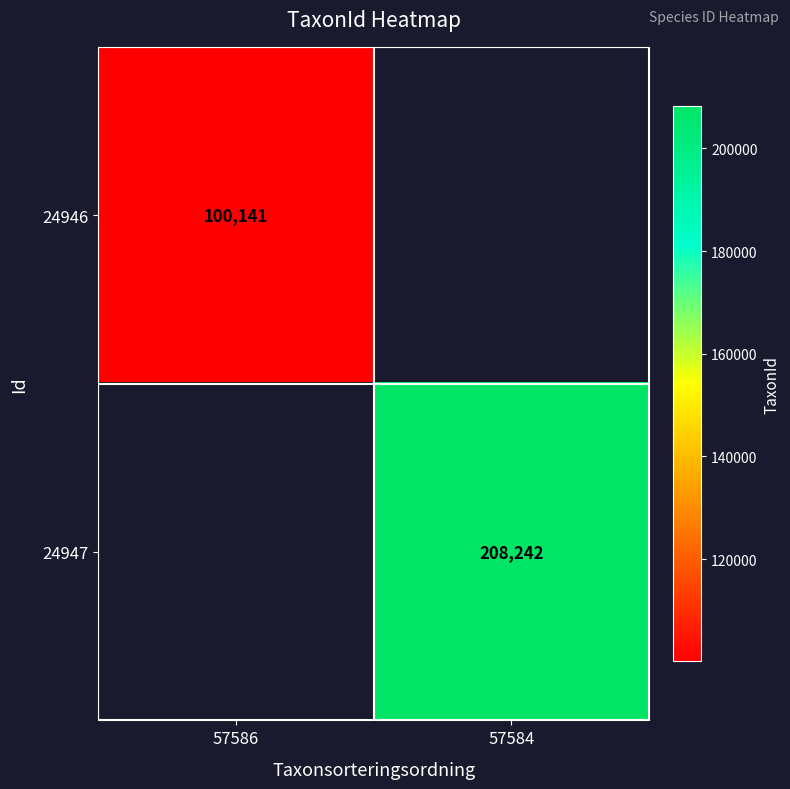

Is the value of 24946 at 57586 greater than the value of 24947 at 57584?

No